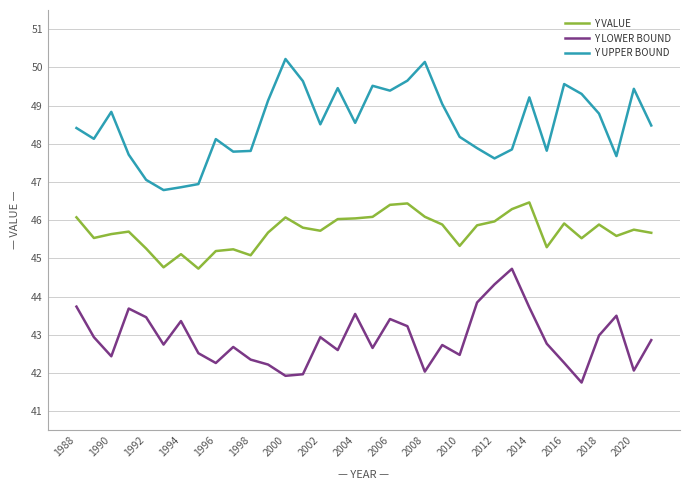

Which series has the largest total across all categories?

Y UPPER BOUND